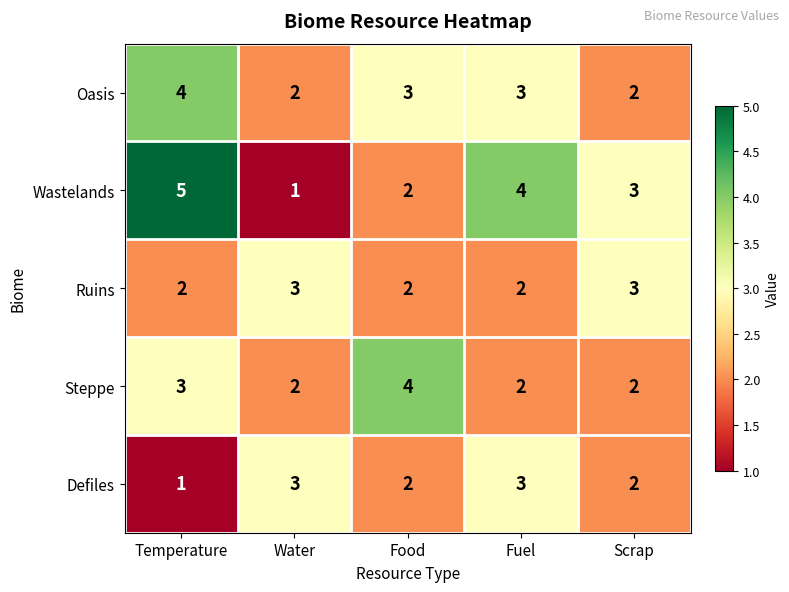

At which label does Steppe reach its peak?

Food